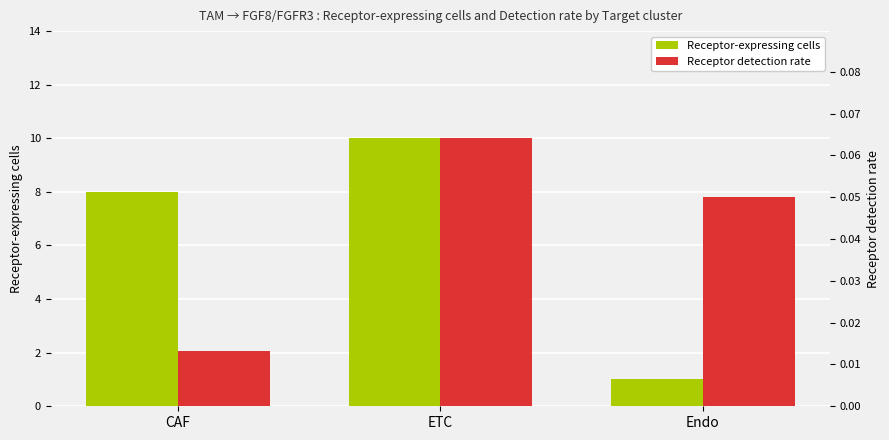

Which series has the largest total across all categories?

Receptor-expressing cells